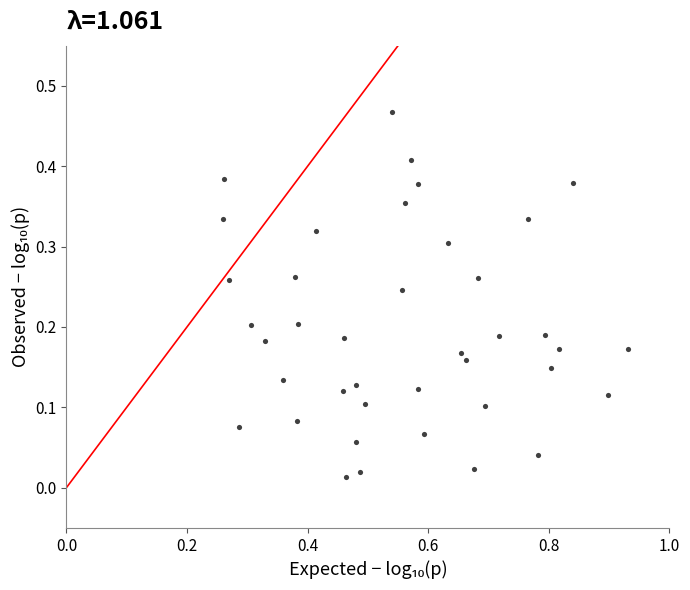

What is the range of X values (max minus min)?

0.7